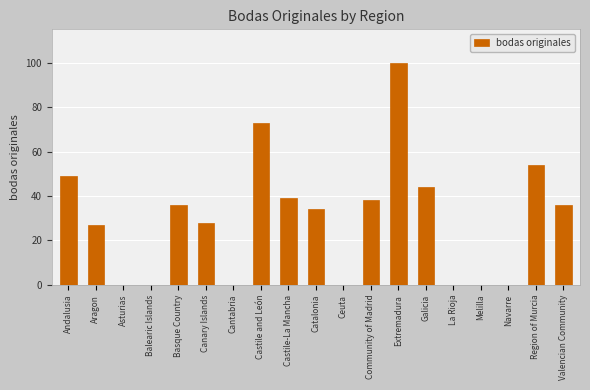

At which label is the value closest to 50?

Andalusia